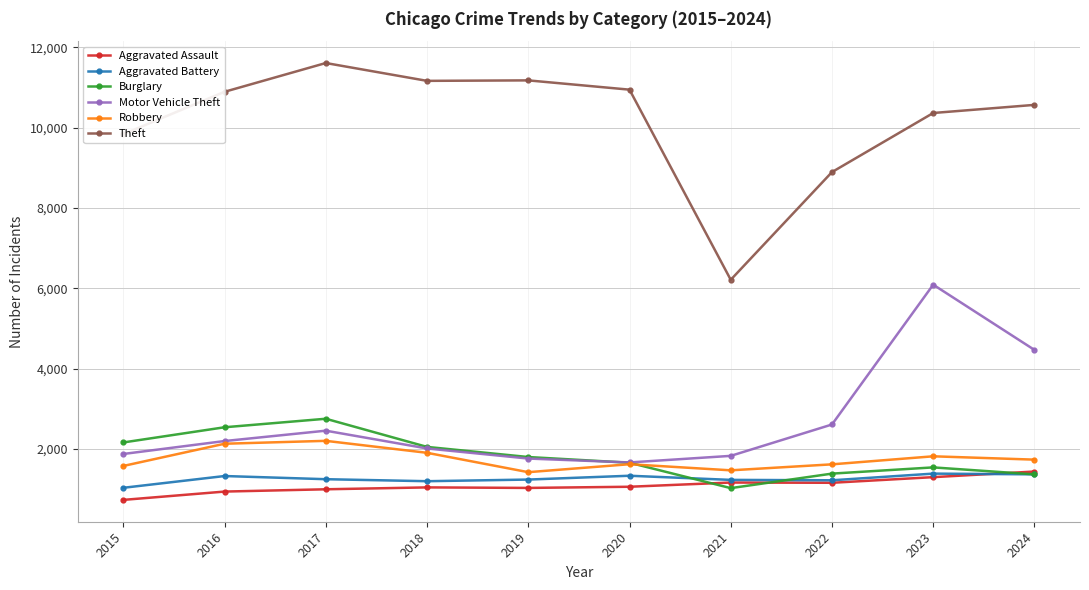

What is the minimum value shown in the chart?

734